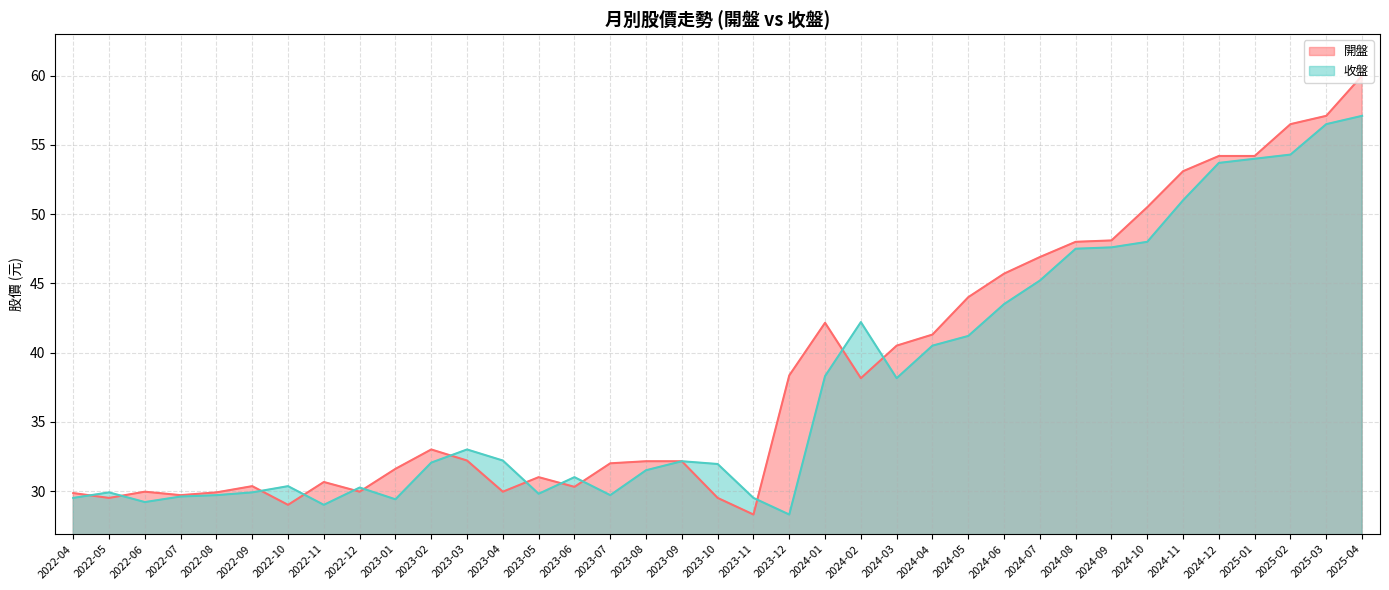

Where is the first local minimum for 收盤?

2022-06